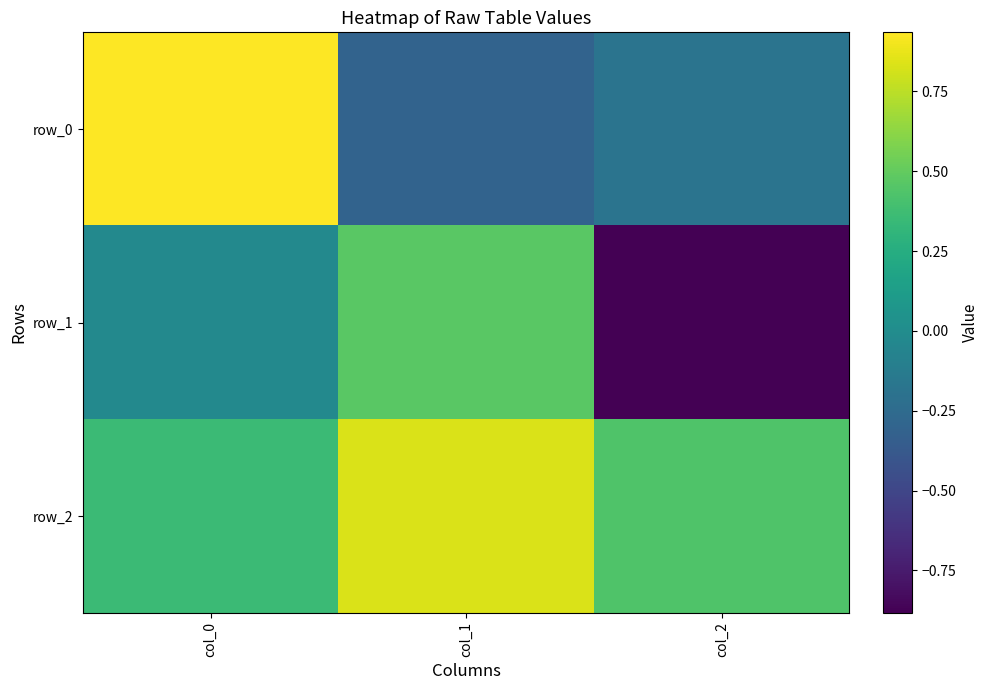

List the labels in order of row_1 value, smallest first.

col_2, col_0, col_1